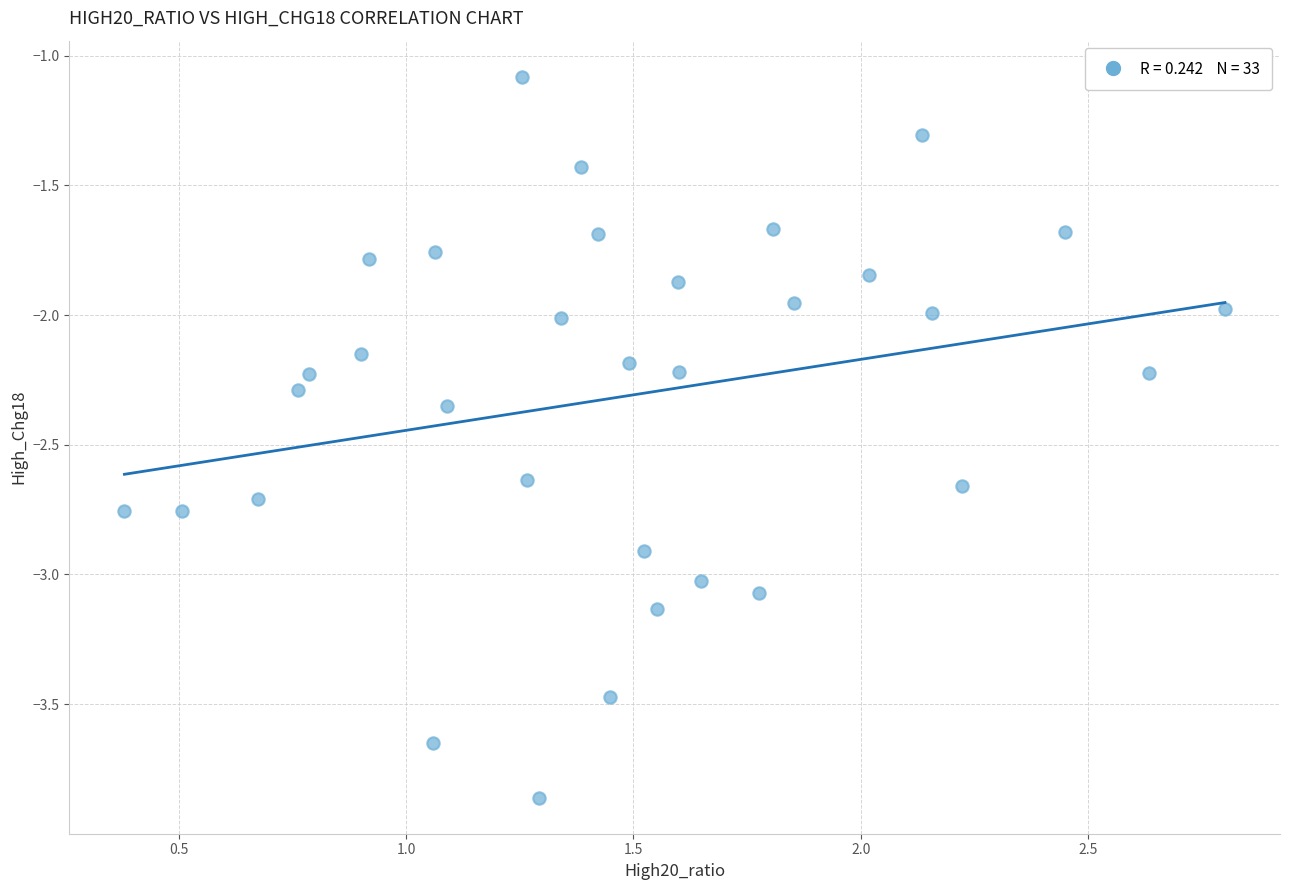

What is the range of Y values (max minus min)?

2.8